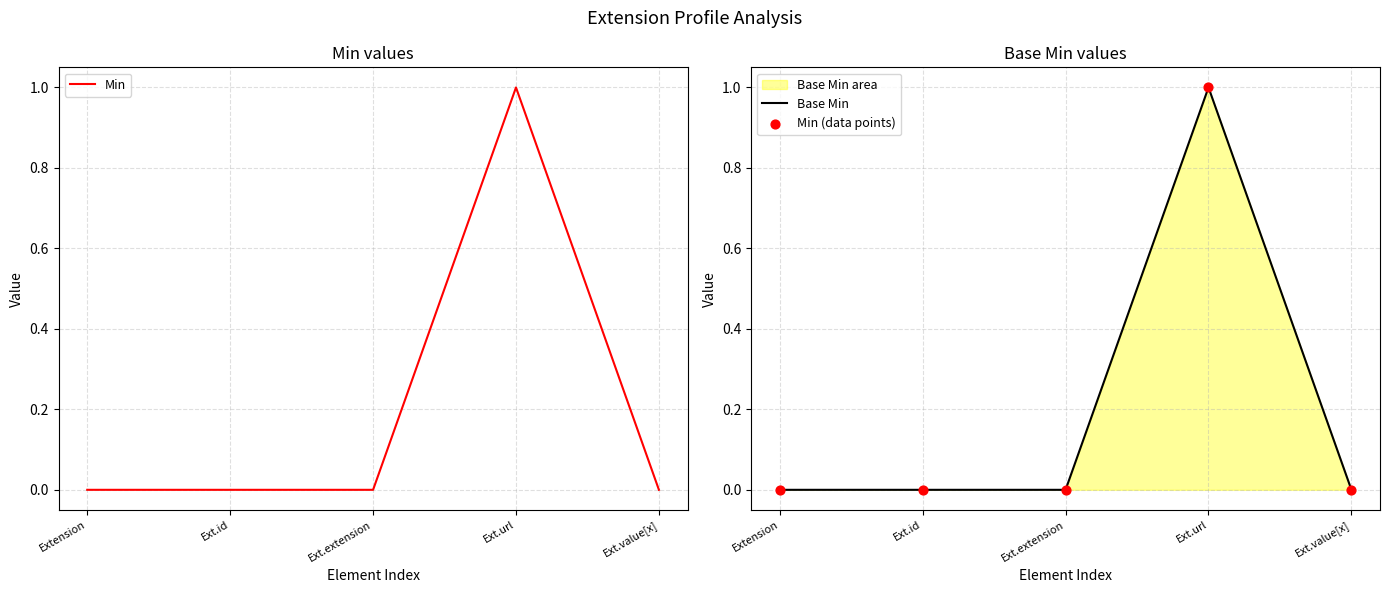

At which category is the sum across all series the highest?

Ext.url